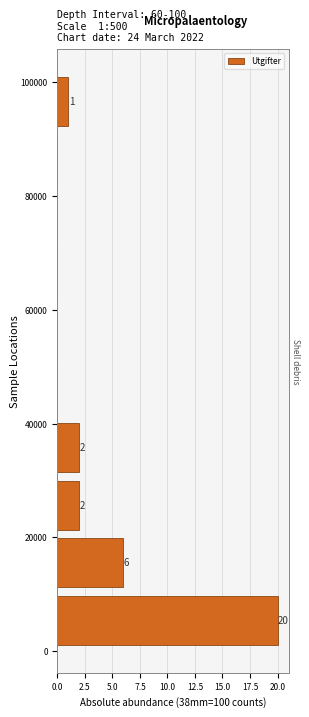

Over which range of the y-axis is the bar longest?

0 to 10000